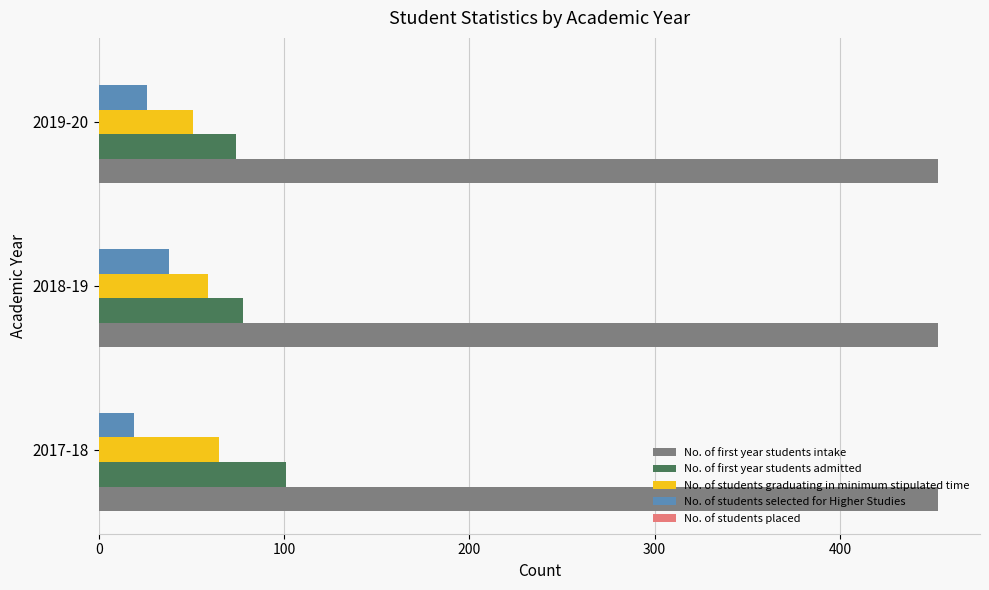

The No. of students graduating in minimum stipulated time series shows 51 at 2019-20. True or false?

True